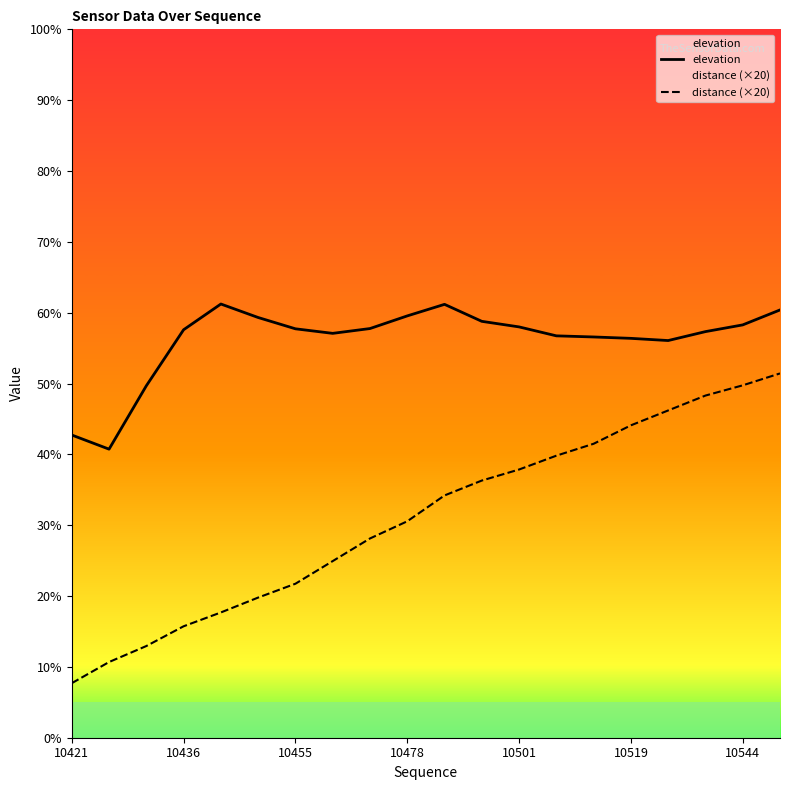

List the series in order of their overall mean, lowest first.

distance (×20), elevation